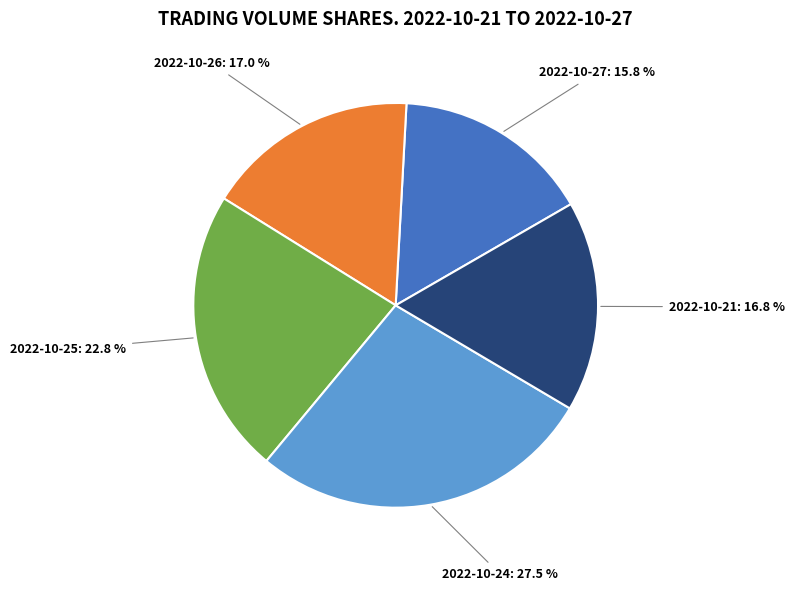

Is there a majority slice in this chart?

No